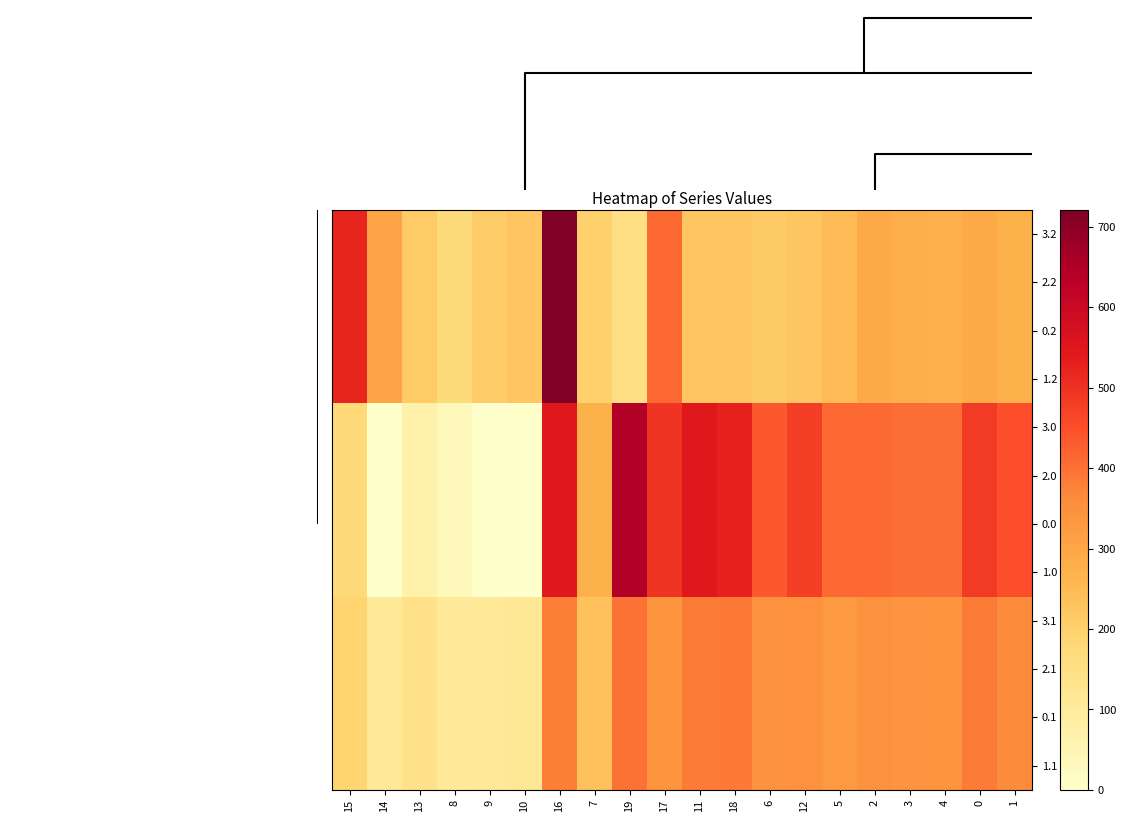

Which has a higher value, 14 or 8?

14